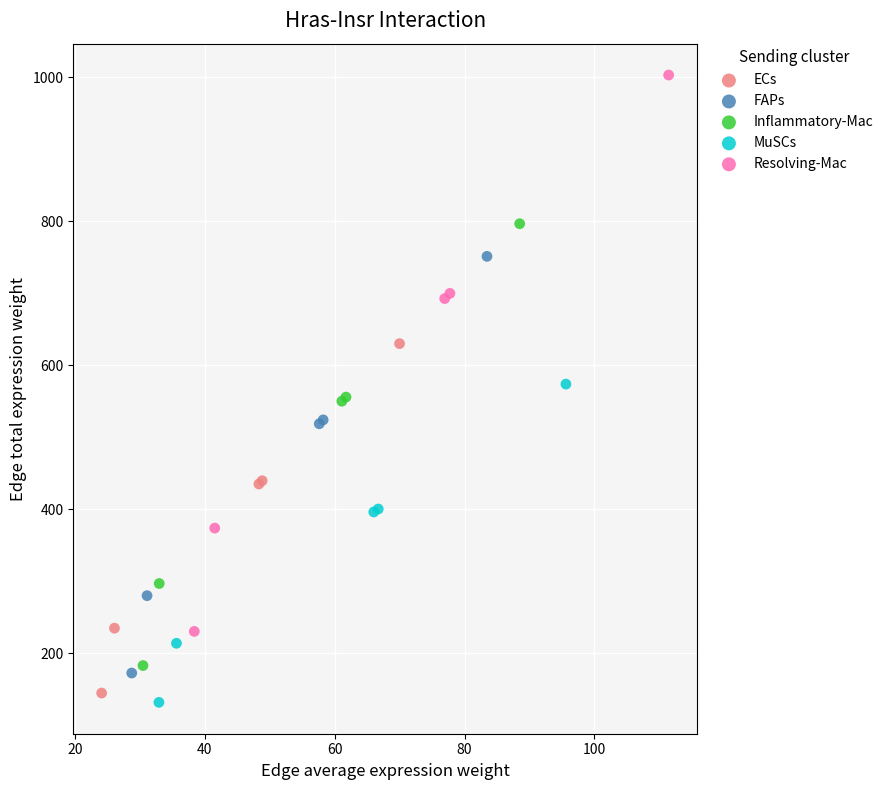

Which series has the widest spread of Y values?

Resolving-Mac